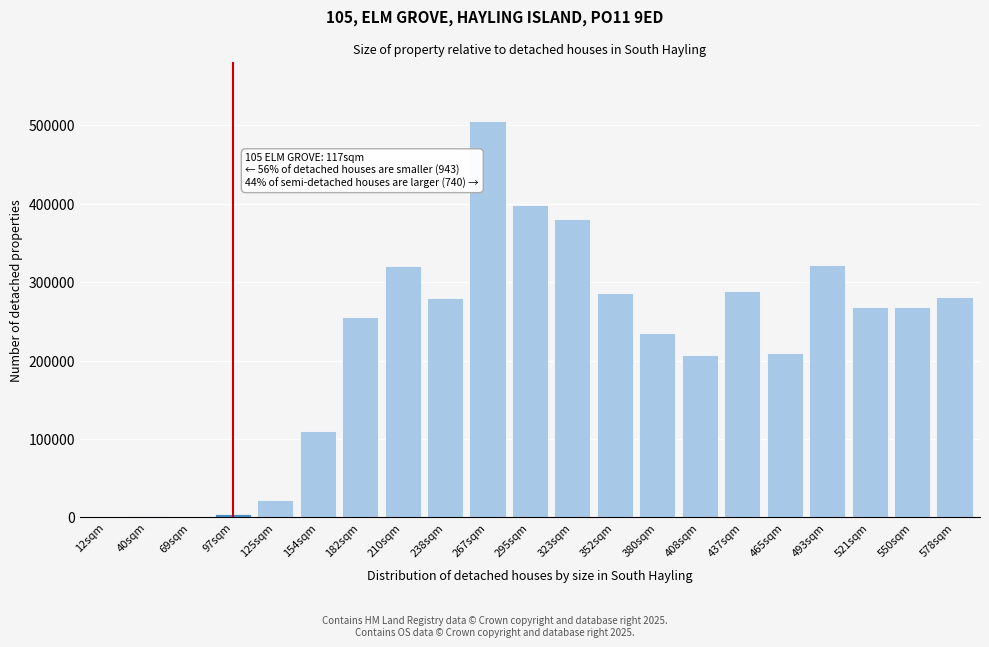

Which has a higher value, 493sqm or 352sqm?

493sqm